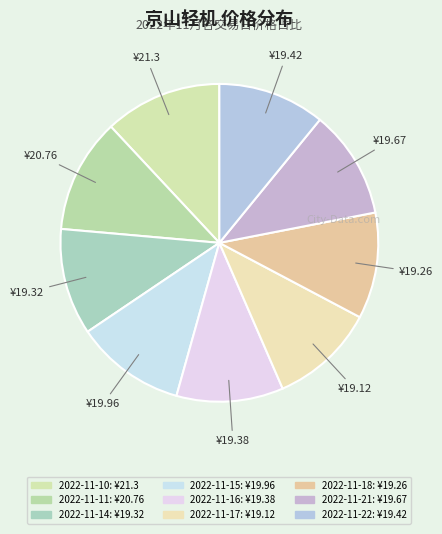

Combined, do 2022-11-22 and 2022-11-17 account for over 50%?

No